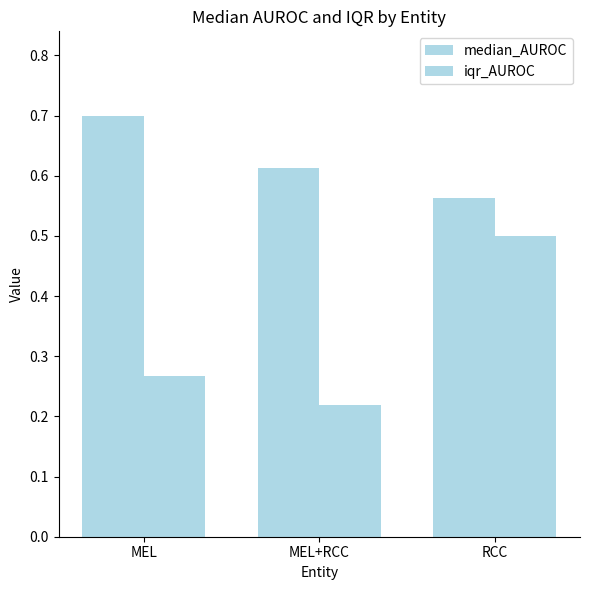

How many distinct data groups are displayed?

2